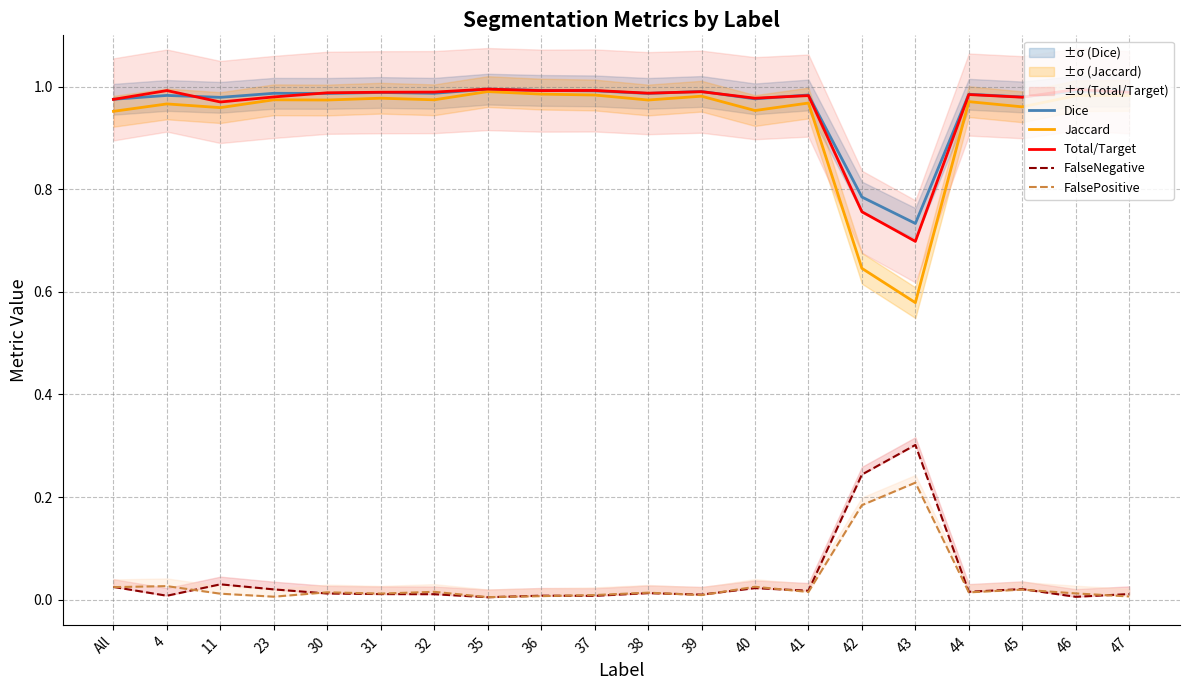

How many interior local valleys does the Total/Target series have?

6